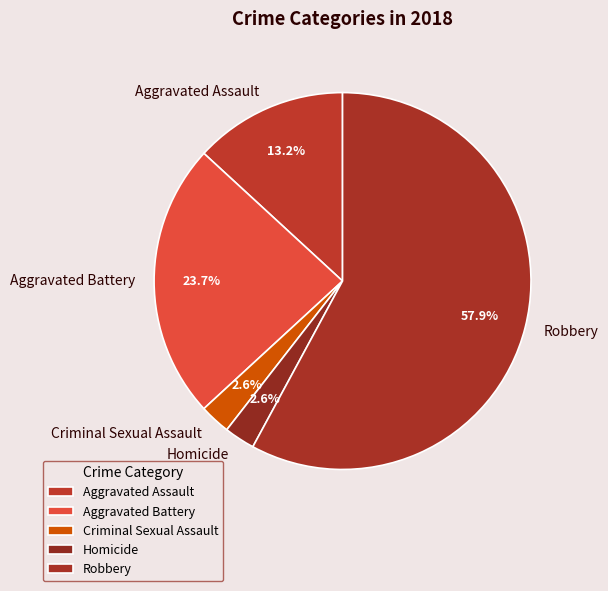

To the nearest percent, what is the difference between the Aggravated Battery and Robbery slice percentages?

34%